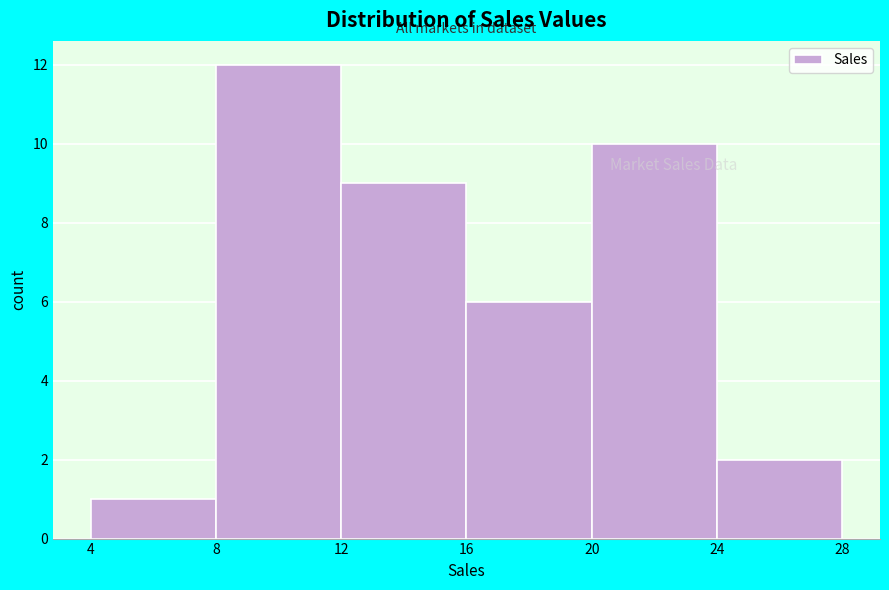

Reading left to right, list every bar in this chart as the range it spans on the x-axis followed by its height. The values are not printed on the chart, so give them approximately, as read against the axis.

4 to 8: 1
8 to 12: 12
12 to 16: 9
16 to 20: 6
20 to 24: 10
24 to 28: 2